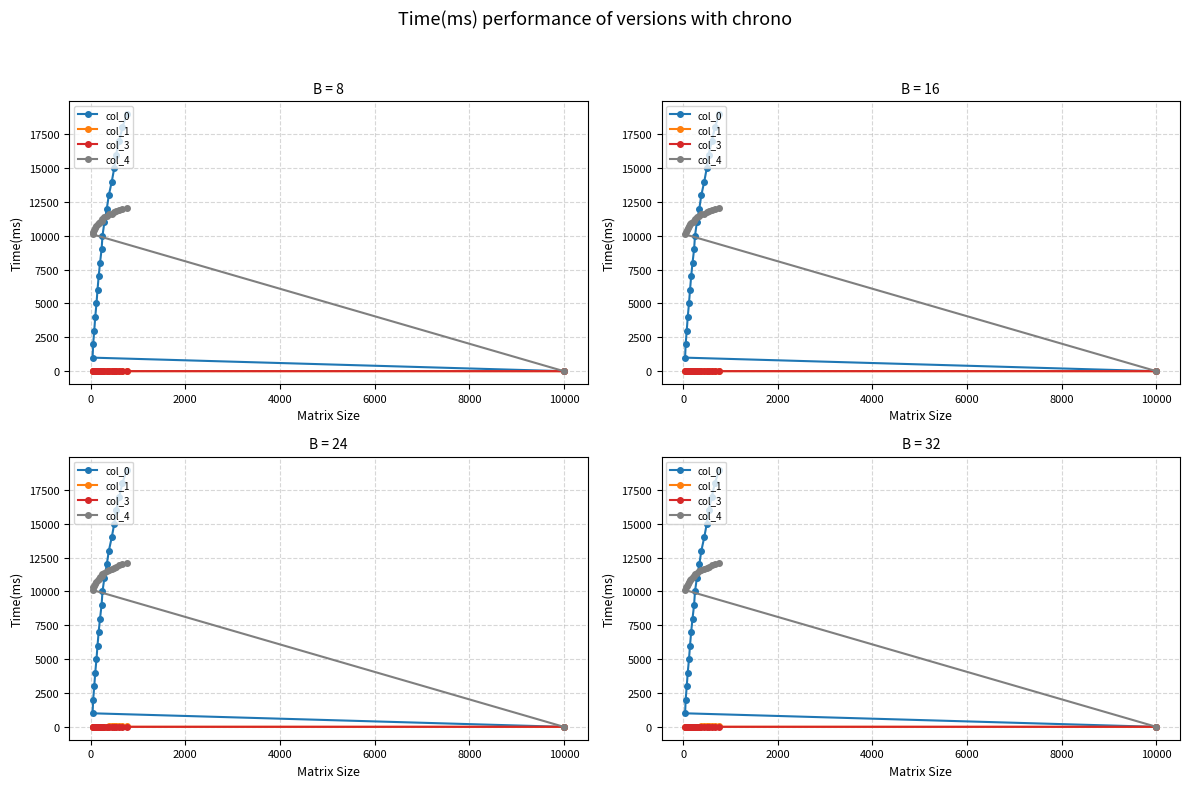

Is this an area chart (filled region under the line)?

No